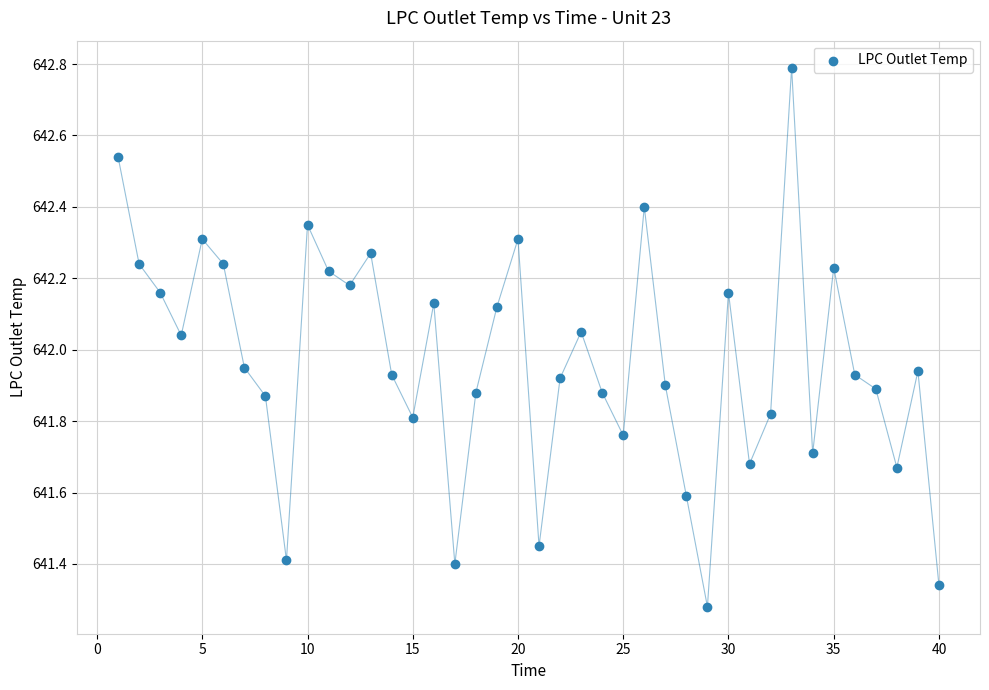

What is the range of Y values (max minus min)?

1.5